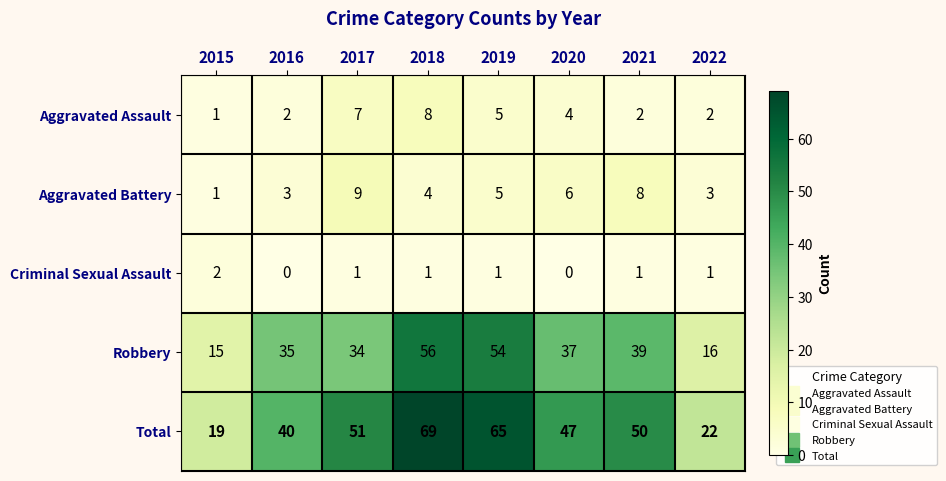

At which label does Criminal Sexual Assault first exceed 1?

2015